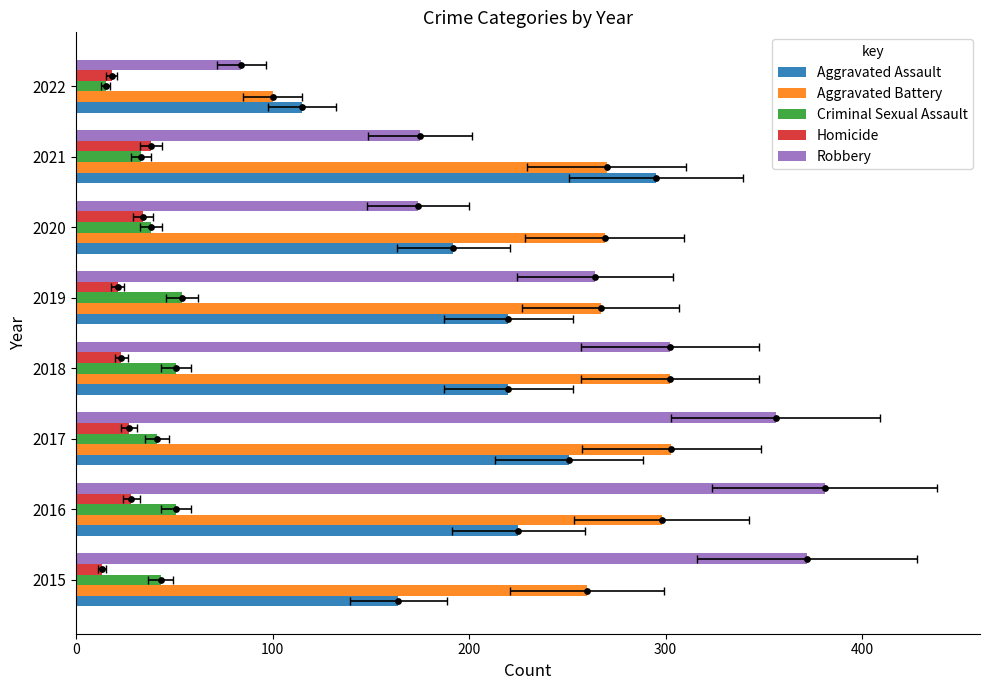

Which series has the widest spread of Y values?

Robbery